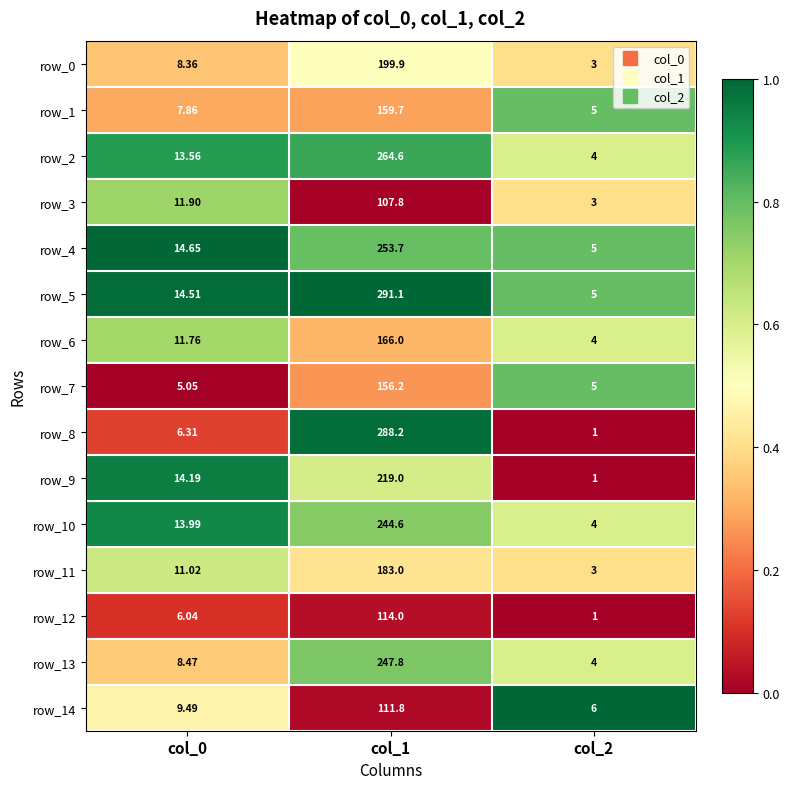

Which series changed the most between col_0 and col_2?

row_9